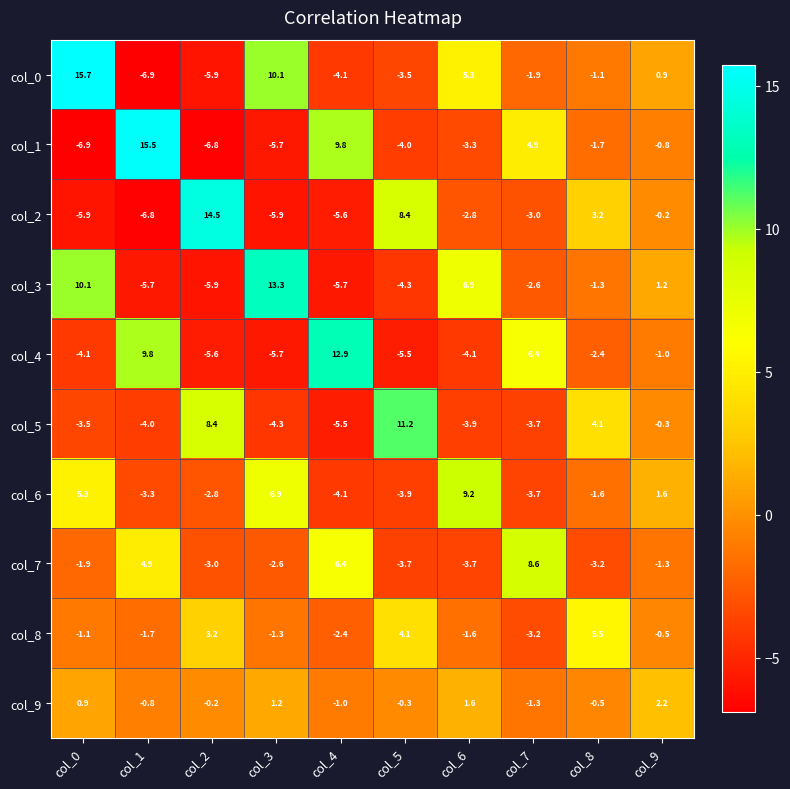

The col_7 series shows -5.9 at col_5. True or false?

False